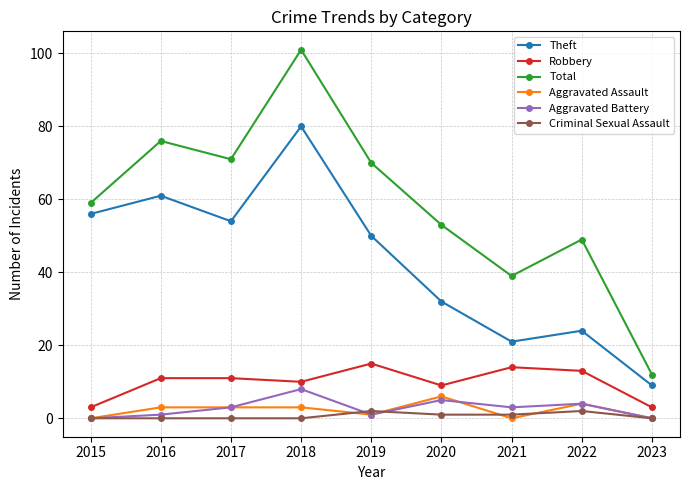

Reading left to right, what are all the values shown in this chart?

Theft: 2015=56	2016=61	2017=54	2018=80	2019=50	2020=32	2021=21	2022=24	2023=9
Robbery: 2015=3	2016=11	2017=11	2018=10	2019=15	2020=9	2021=14	2022=13	2023=3
Total: 2015=59	2016=76	2017=71	2018=101	2019=70	2020=53	2021=39	2022=49	2023=12
Aggravated Assault: 2015=0	2016=3	2017=3	2018=3	2019=1	2020=6	2021=0	2022=4	2023=0
Aggravated Battery: 2015=0	2016=1	2017=3	2018=8	2019=1	2020=5	2021=3	2022=4	2023=0
Criminal Sexual Assault: 2015=0	2016=0	2017=0	2018=0	2019=2	2020=1	2021=1	2022=2	2023=0